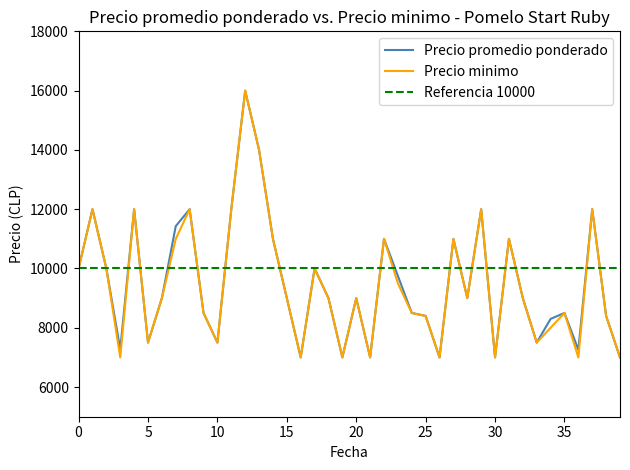

Reading left to right, transcribe all the data shown in this chart.

Precio promedio ponderado: 10000	12000	10000	7273	12000	7500	9000	11429	12000	8500	7500	12000	16000	14000	11000	9000	7000	10000	9000	7000	9000	7000	11000	9750	8500	8400	7000	11000	9000	12000	7000	11000	9000	7500	8300	8500	7259	12000	8400	7000
Precio minimo: 10000	12000	10000	7000	12000	7500	9000	11000	12000	8500	7500	12000	16000	14000	11000	9000	7000	10000	9000	7000	9000	7000	11000	9500	8500	8400	7000	11000	9000	12000	7000	11000	9000	7500	8000	8500	7000	12000	8400	7000